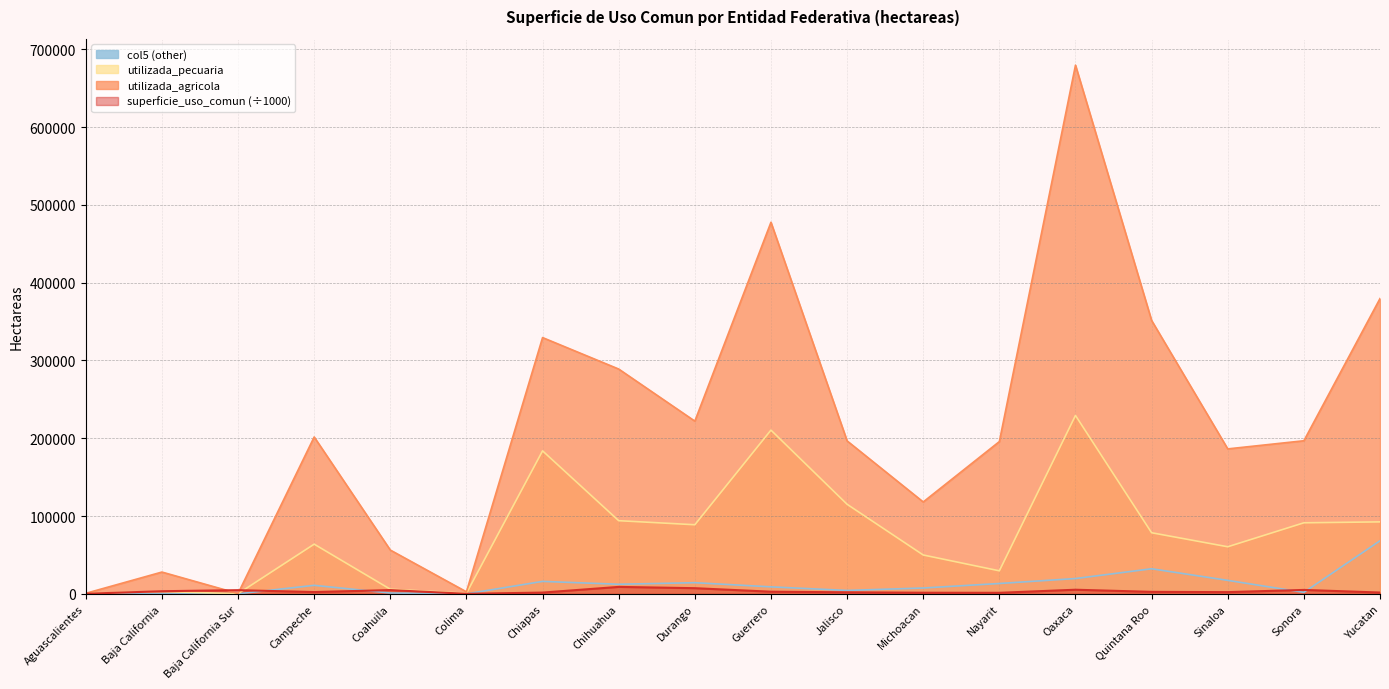

How many interior local peaks does the superficie_uso_comun series have?

5